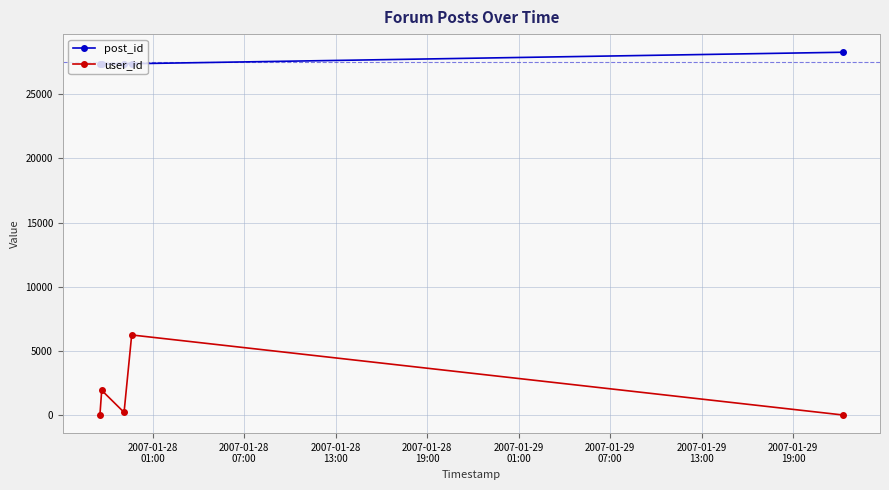

Rank the series by their maximum value, from lowest to highest.

user_id, post_id